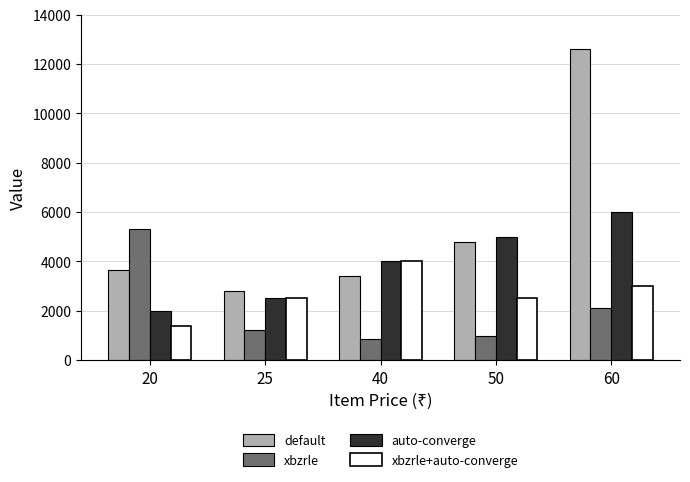

What value does the auto-converge series have at 60?

6000